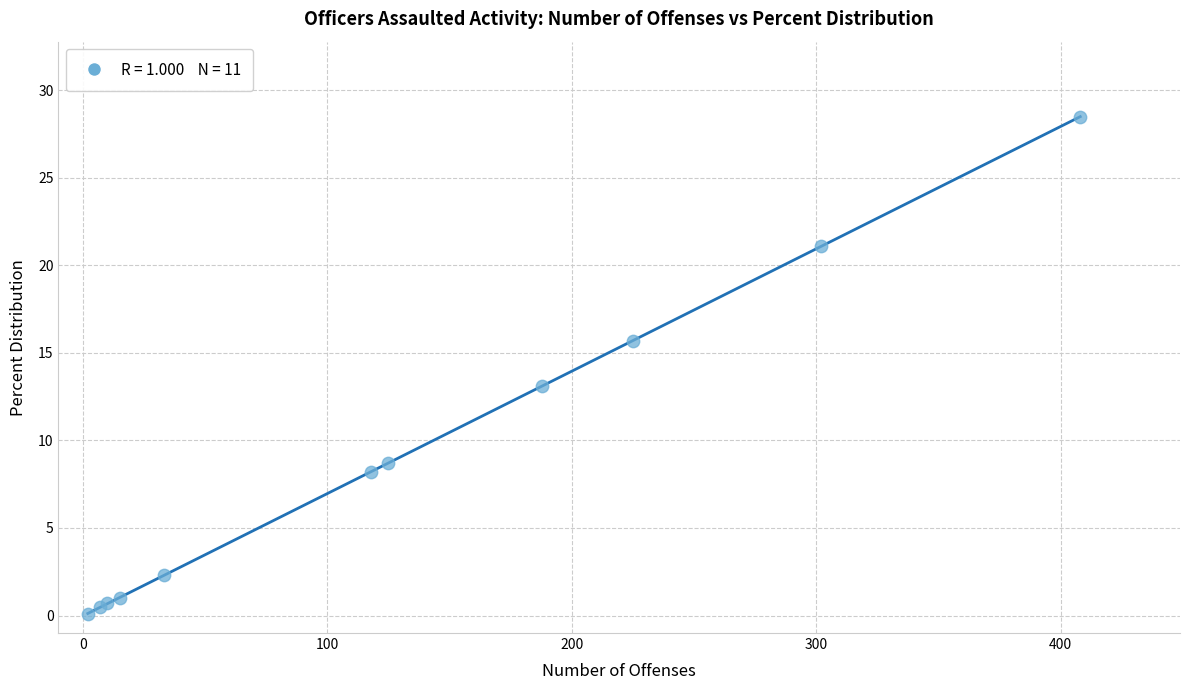

What Y value in the scatter plot is closest to 14?

13.1